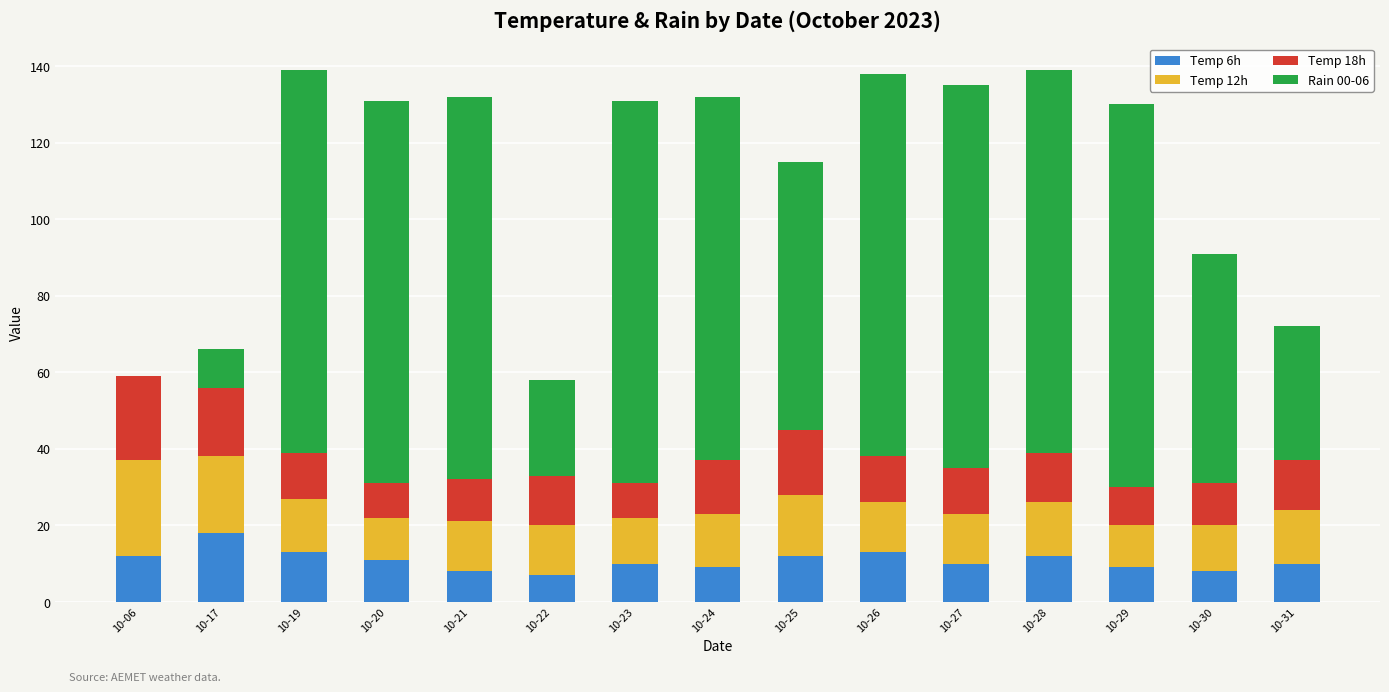

The Temp 6h series shows 11 at 10-20. True or false?

True